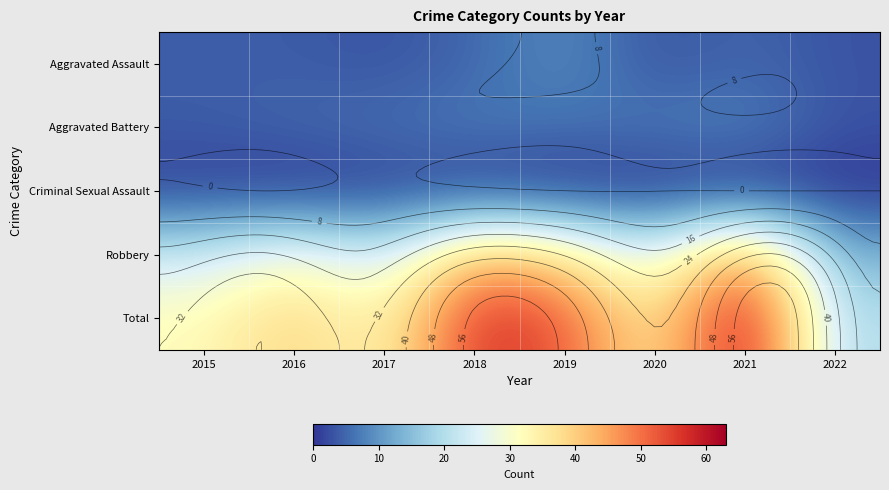

What is the difference between the maximum and minimum values in the Aggravated Assault series?

6